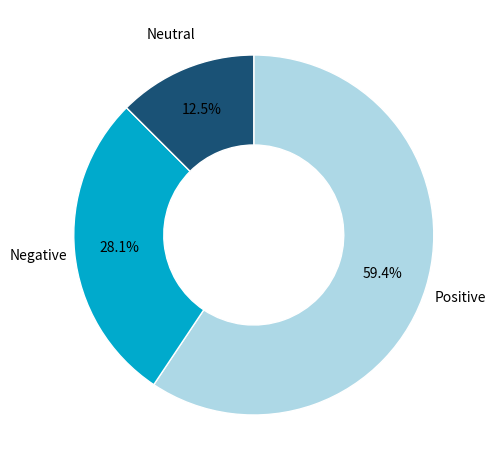

Is there any slice that represents more than half of the pie?

Yes